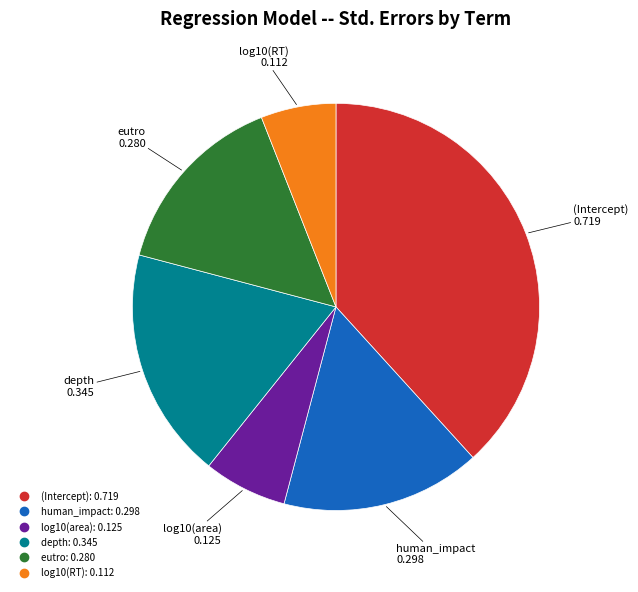

Is the sum of log10(area) and human_impact greater than half?

No